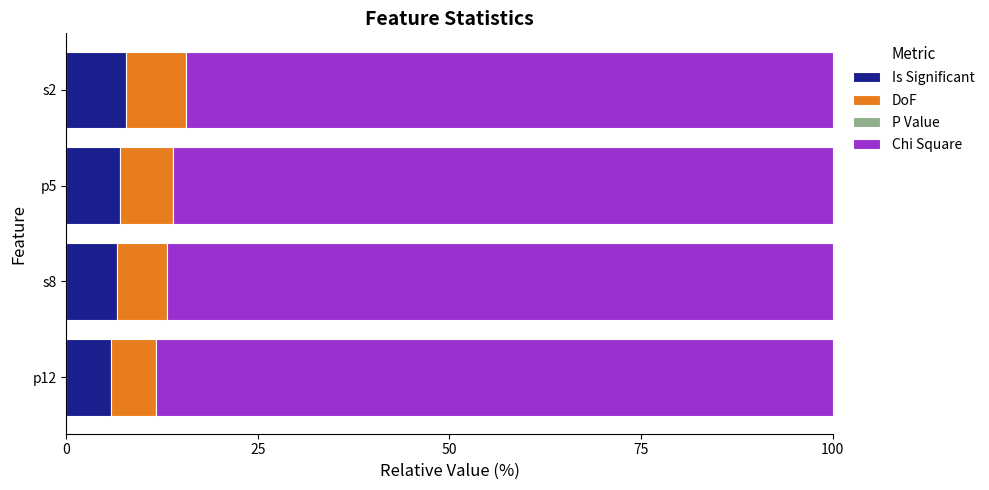

The value of Is Significant at s8 is 10.5. True or false?

False